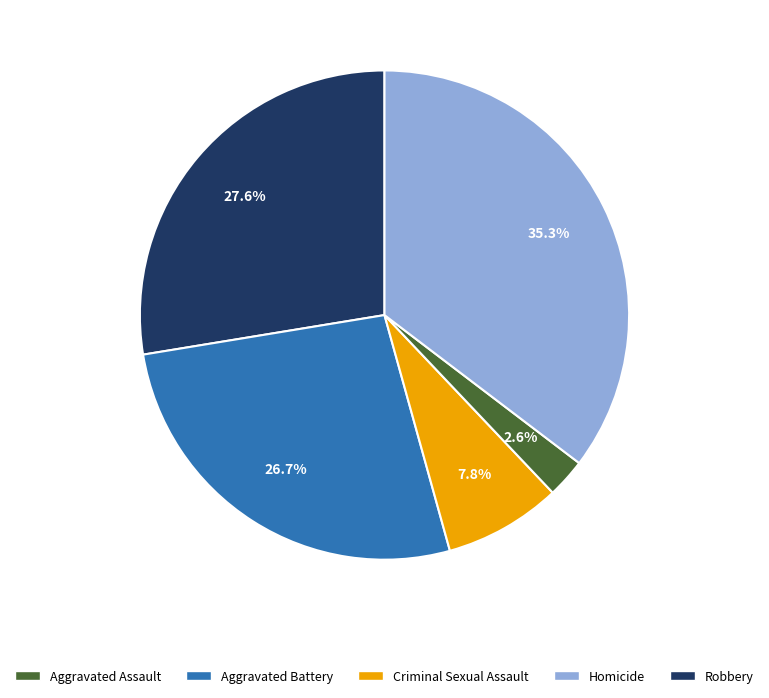

What percentage is the Homicide slice, to the nearest percent?

3%